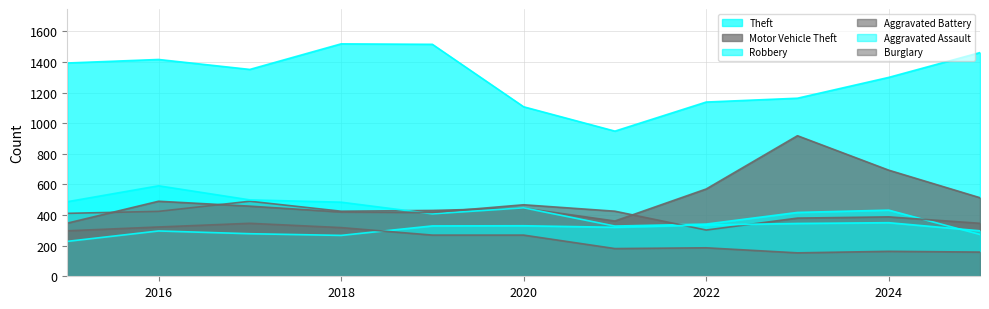

True or false: Theft and Robbery intersect in this chart.

False